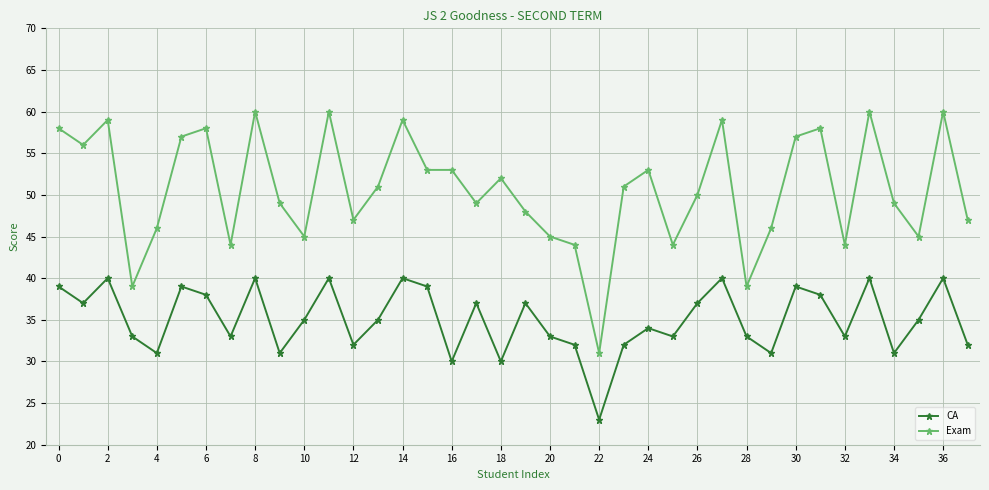

What is the highest value of the CA series?

40